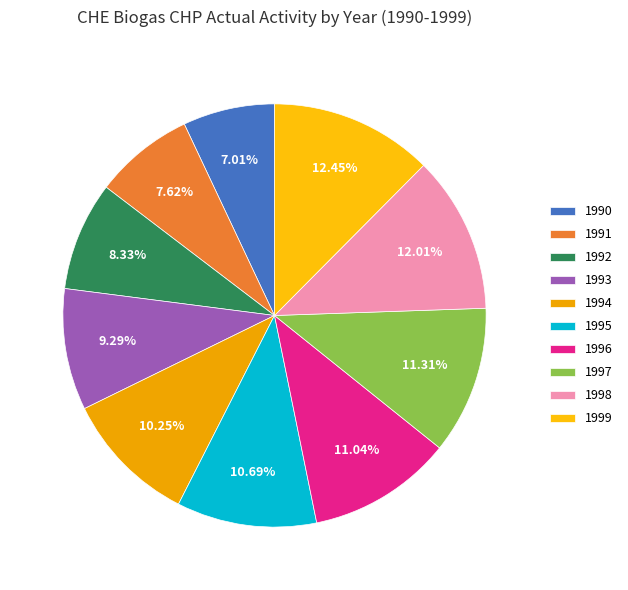

Approximately how many times larger is the value at 1999 compared to 1992?

1.5